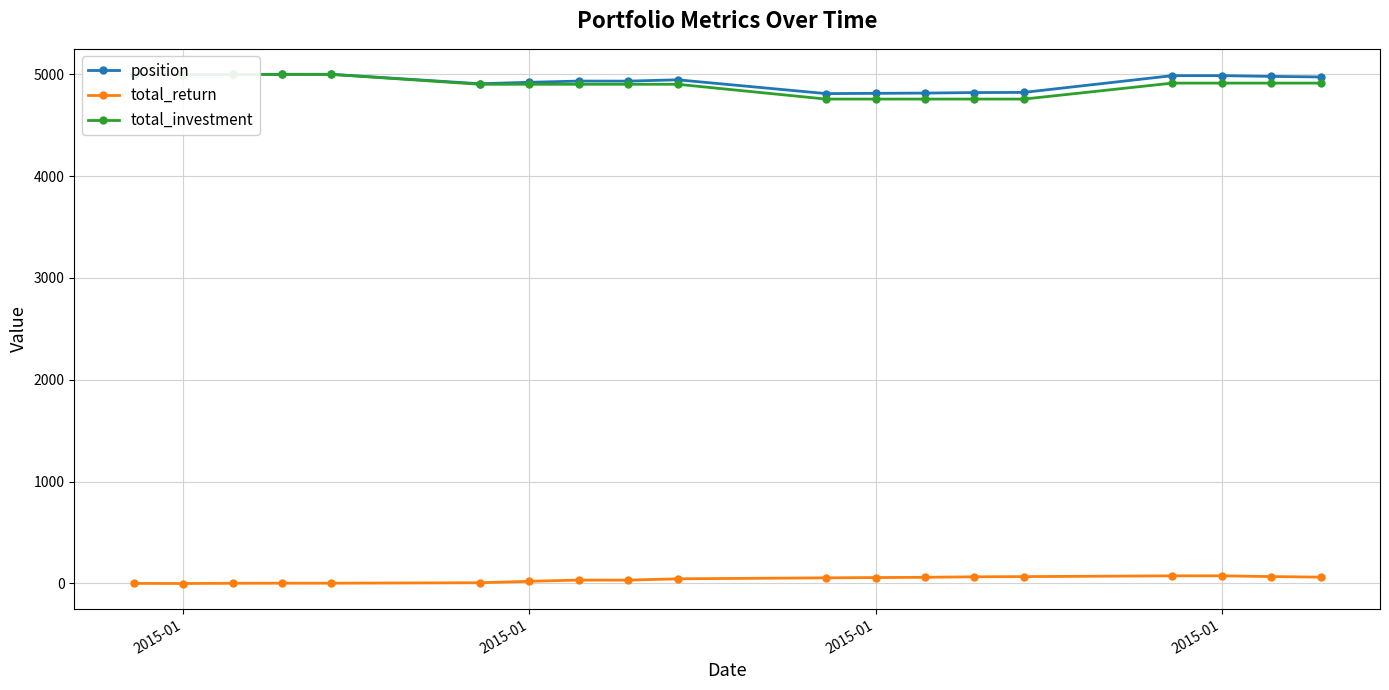

True or false: total_investment and total_return intersect in this chart.

False